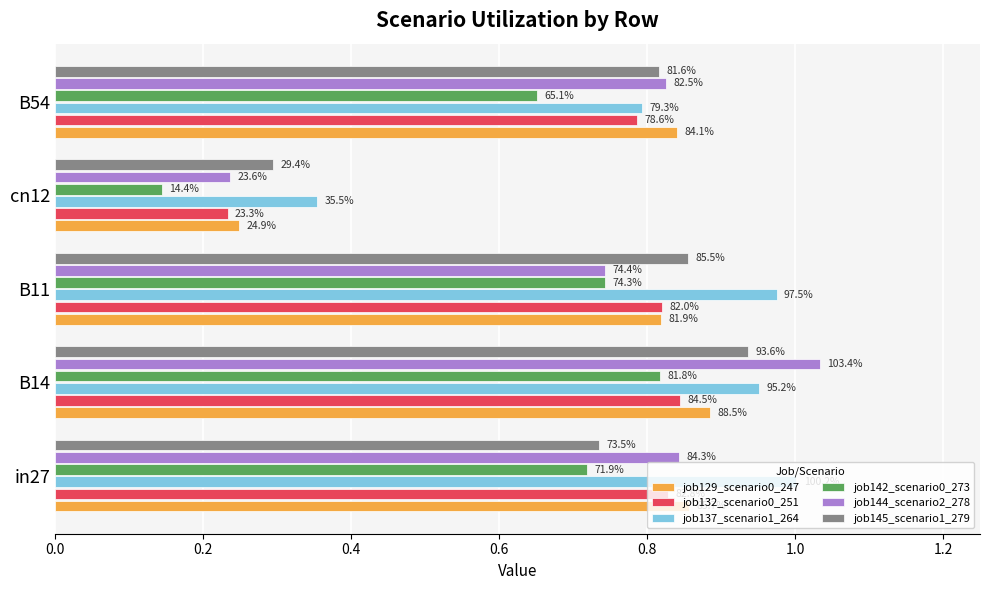

What is the smallest value displayed?

0.1